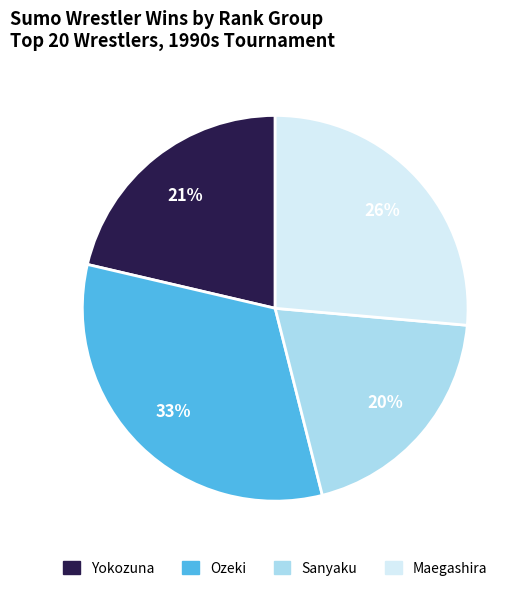

Count the number of slices in the pie.

4